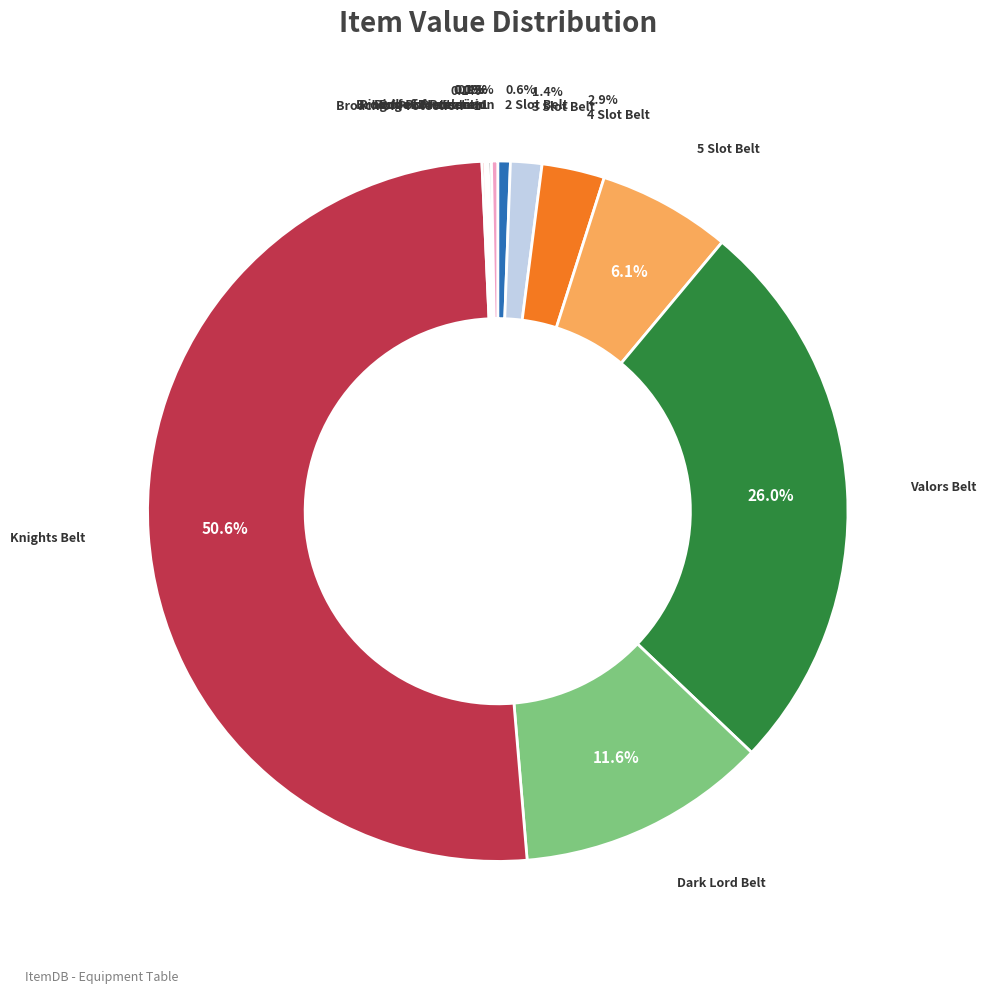

What is the change in value from 2 Slot Belt to Robe of Protection?

-40